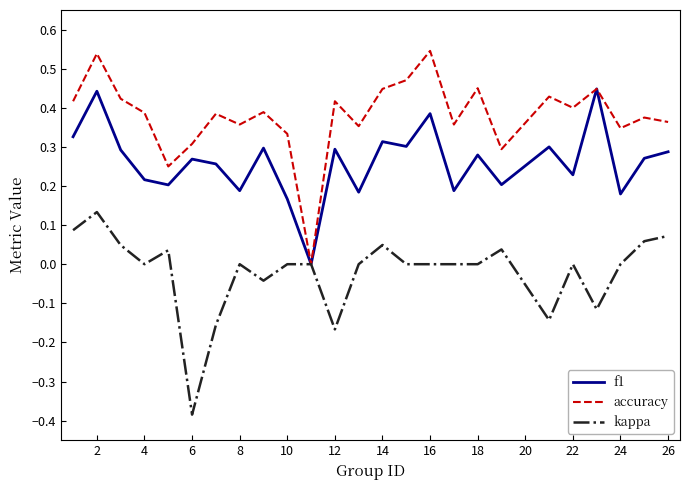

Which series has the largest total across all categories?

accuracy